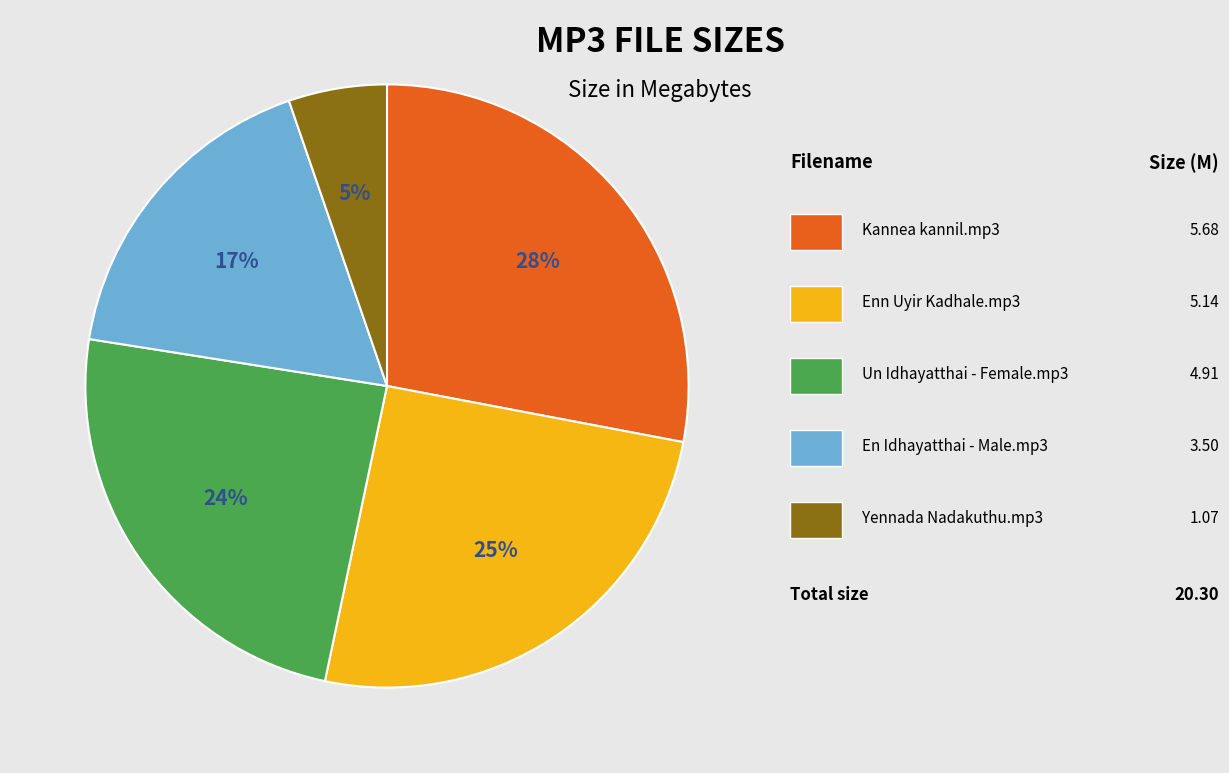

Count the number of slices in the pie.

5